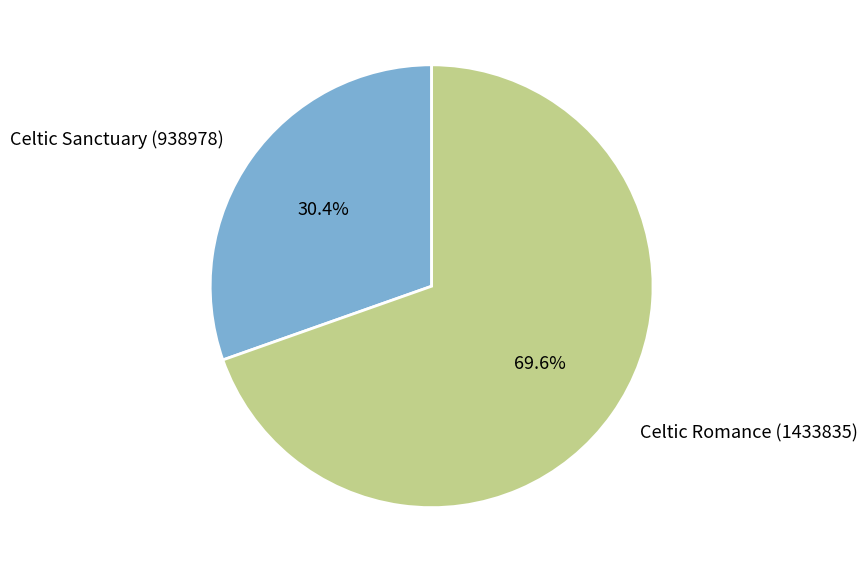

What portion of the pie excludes Celtic Romance (1433835)?

30.4%